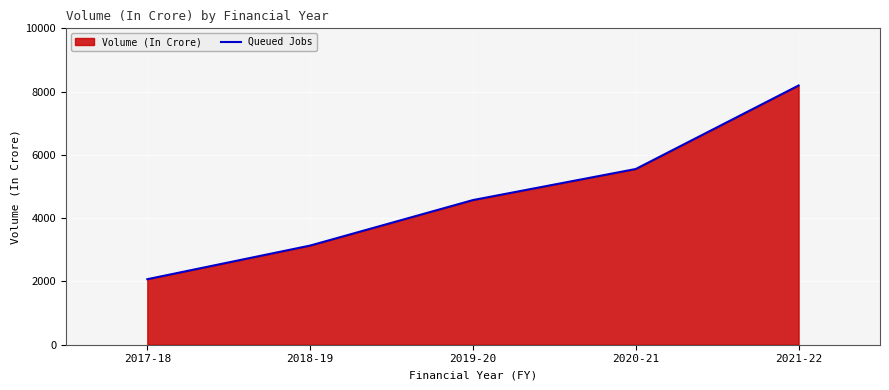

What is the sum of all values?

23524